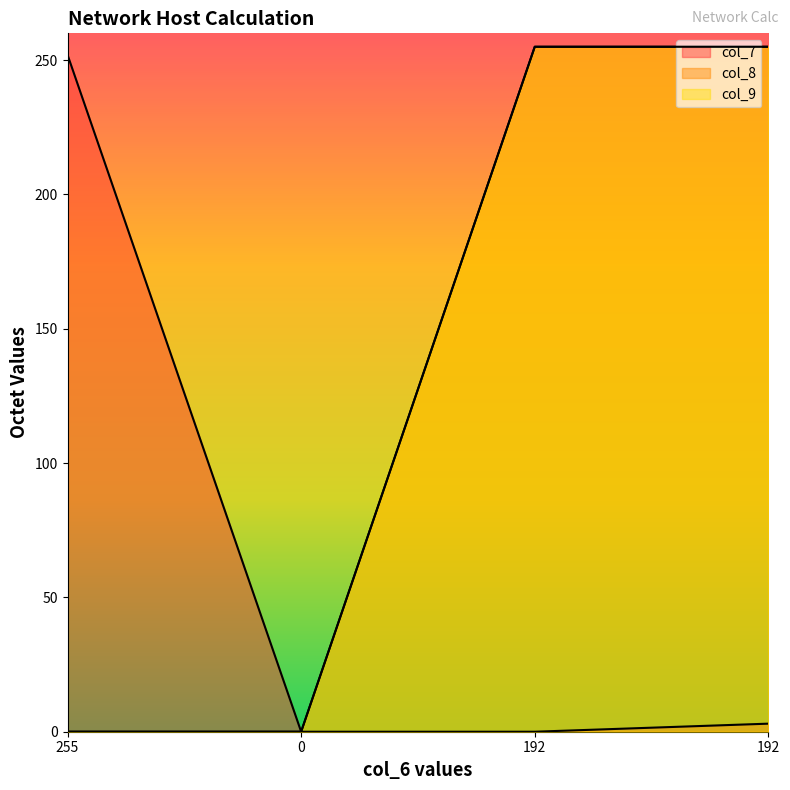

Read the col_8 value at 192, to the nearest 10.

260